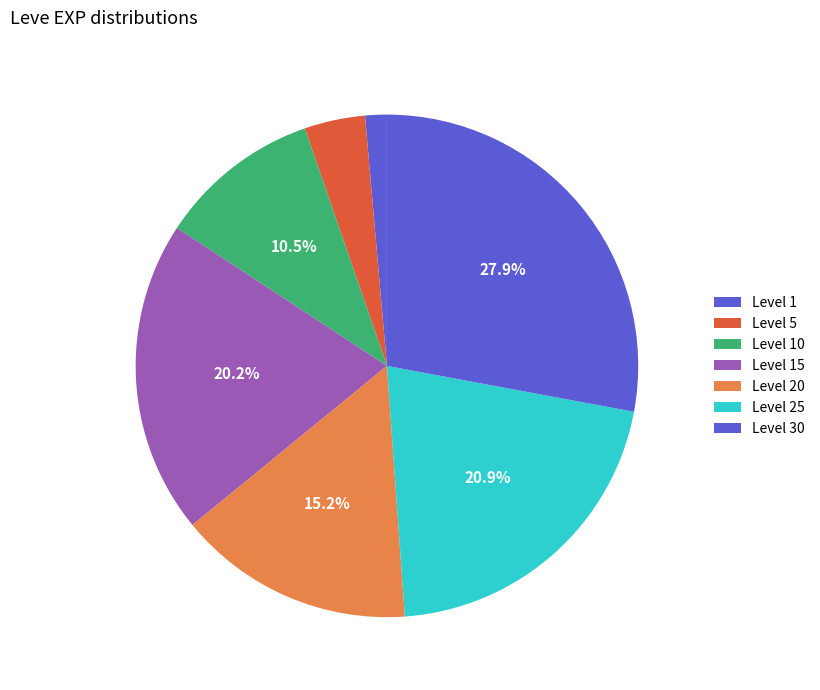

Count the number of slices in the pie.

7